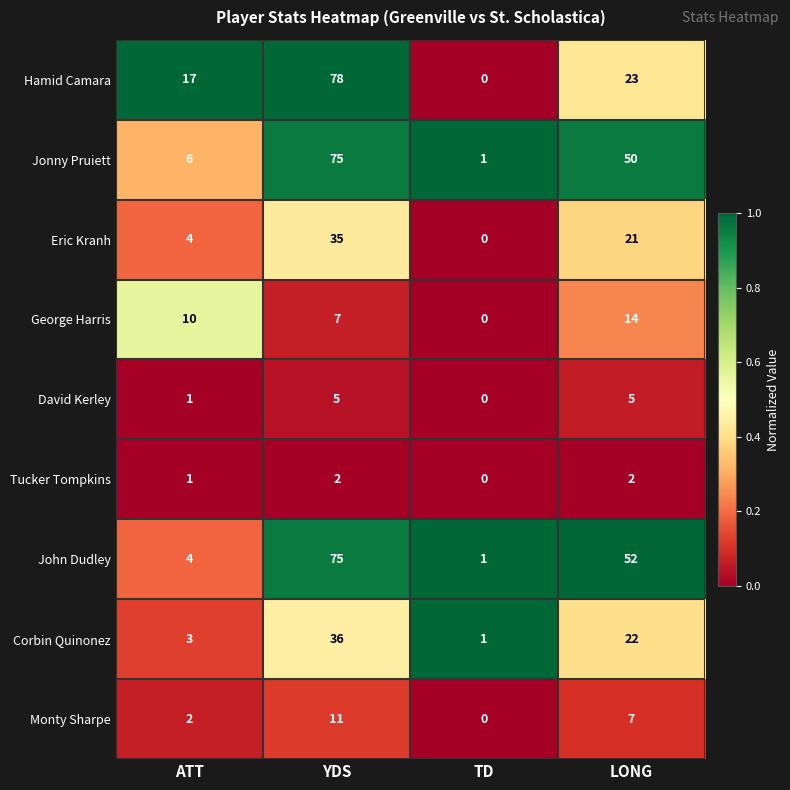

At which label is Eric Kranh closest to 17?

LONG